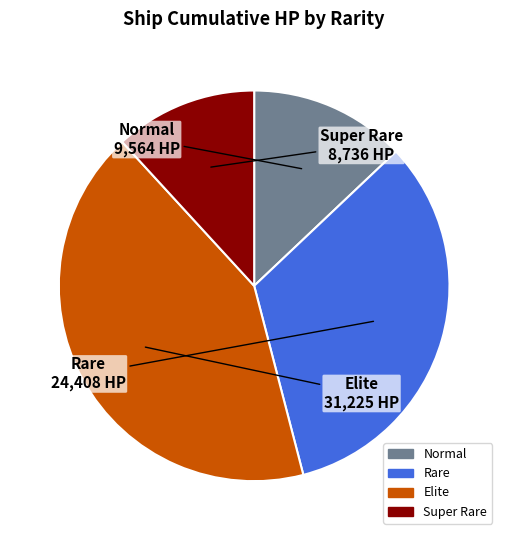

Count the number of slices in the pie.

4